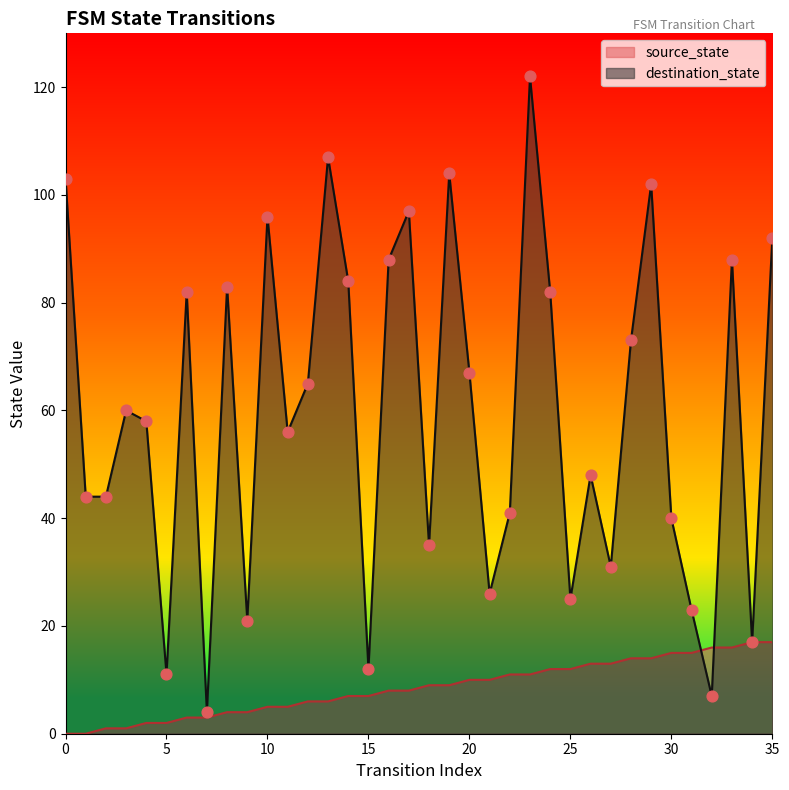

At how many categories does at least one series exceed 120?

1